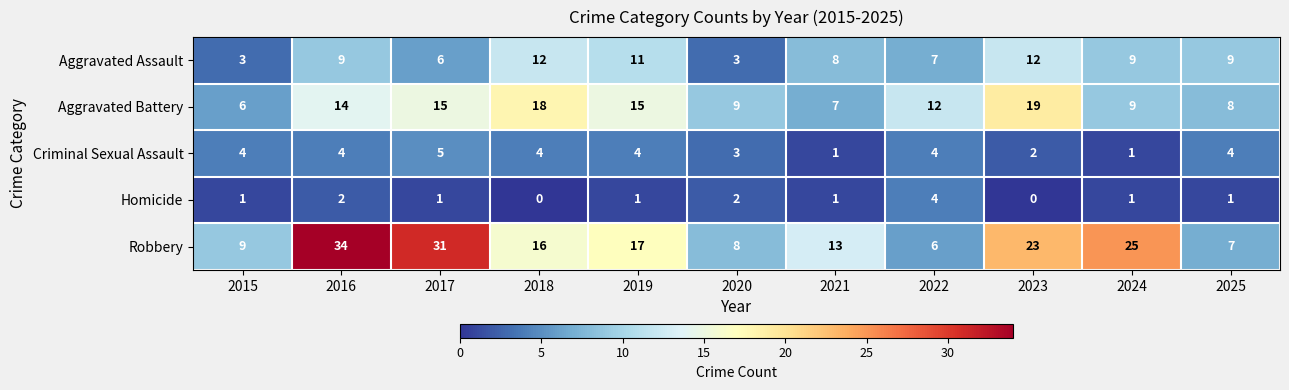

Read the Criminal Sexual Assault value at 2025.

4